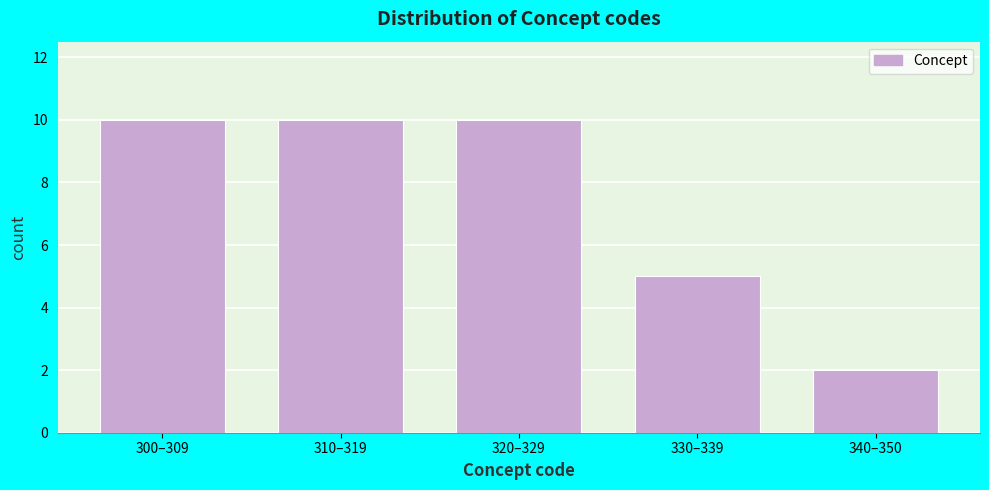

Reading right to left, what are all the values shown in this chart?

340–350=2	330–339=5	320–329=10	310–319=10	300–309=10